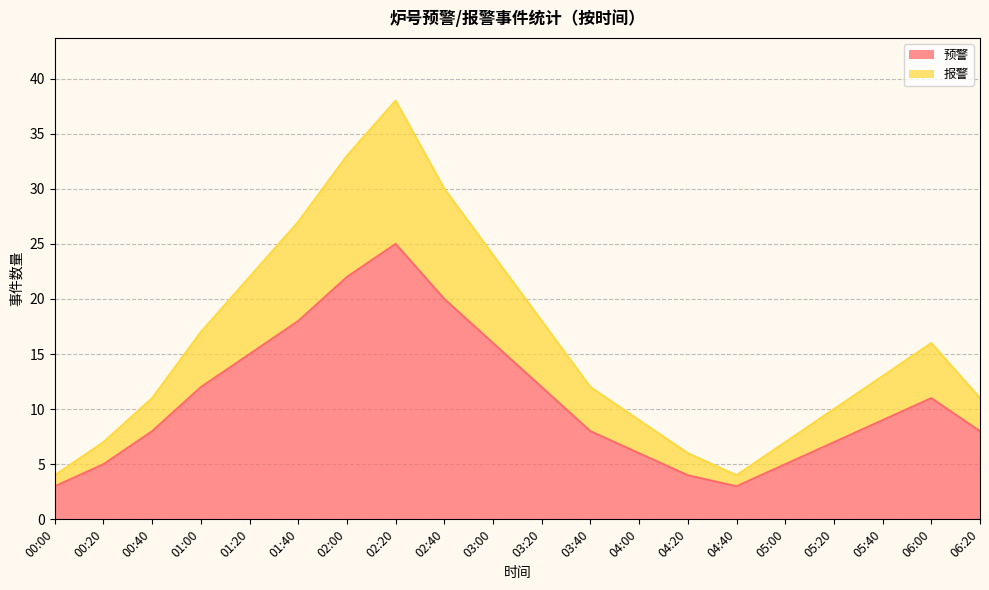

Reading right to left, list all the values displayed in this chart.

预警: 8	11	9	7	5	3	4	6	8	12	16	20	25	22	18	15	12	8	5	3
报警: 11	16	13	10	7	4	6	9	12	18	24	30	38	33	27	22	17	11	7	4